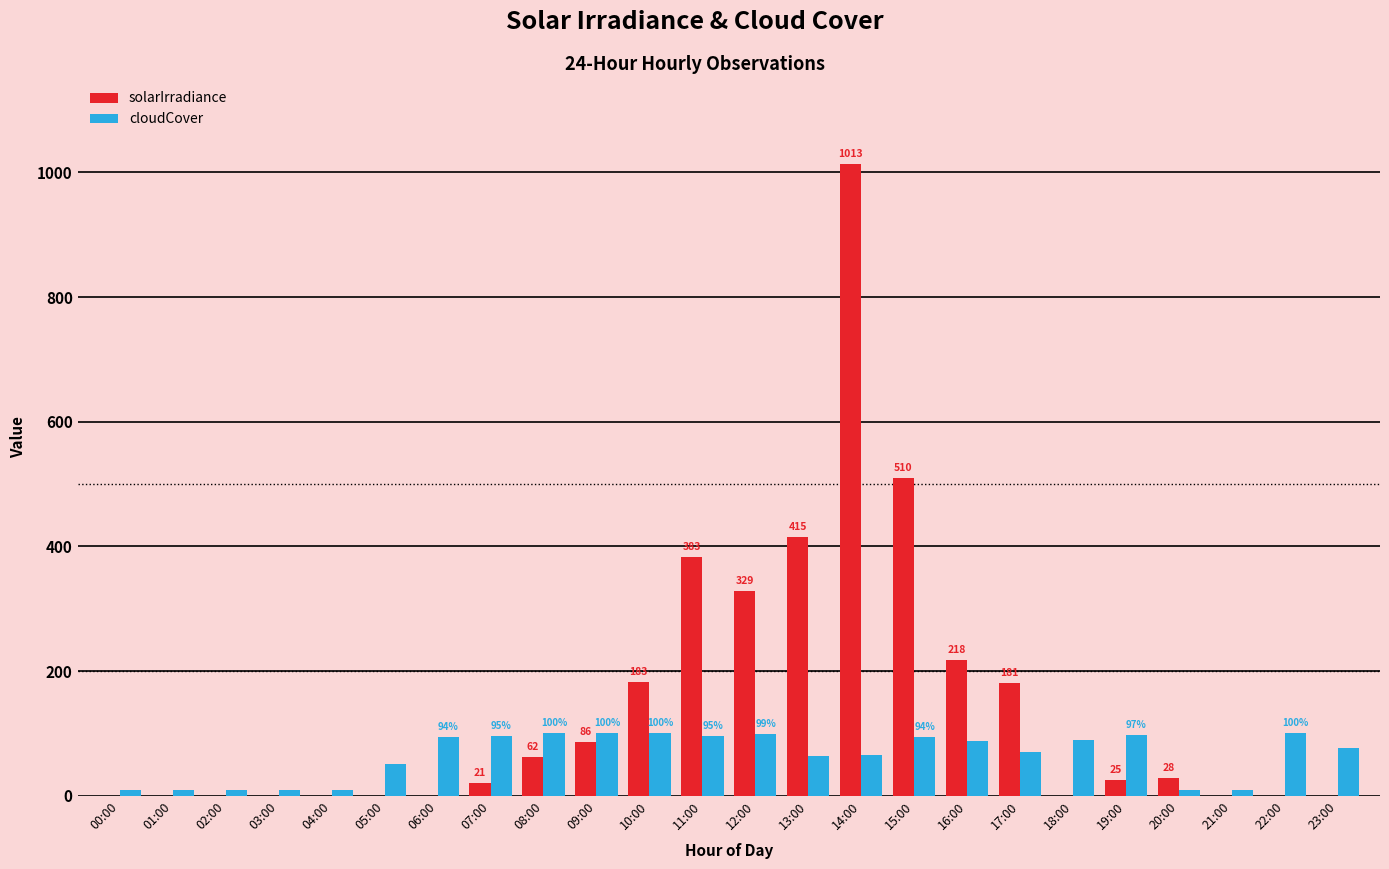

What is the sum of all solarIrradiance values?

3454.0